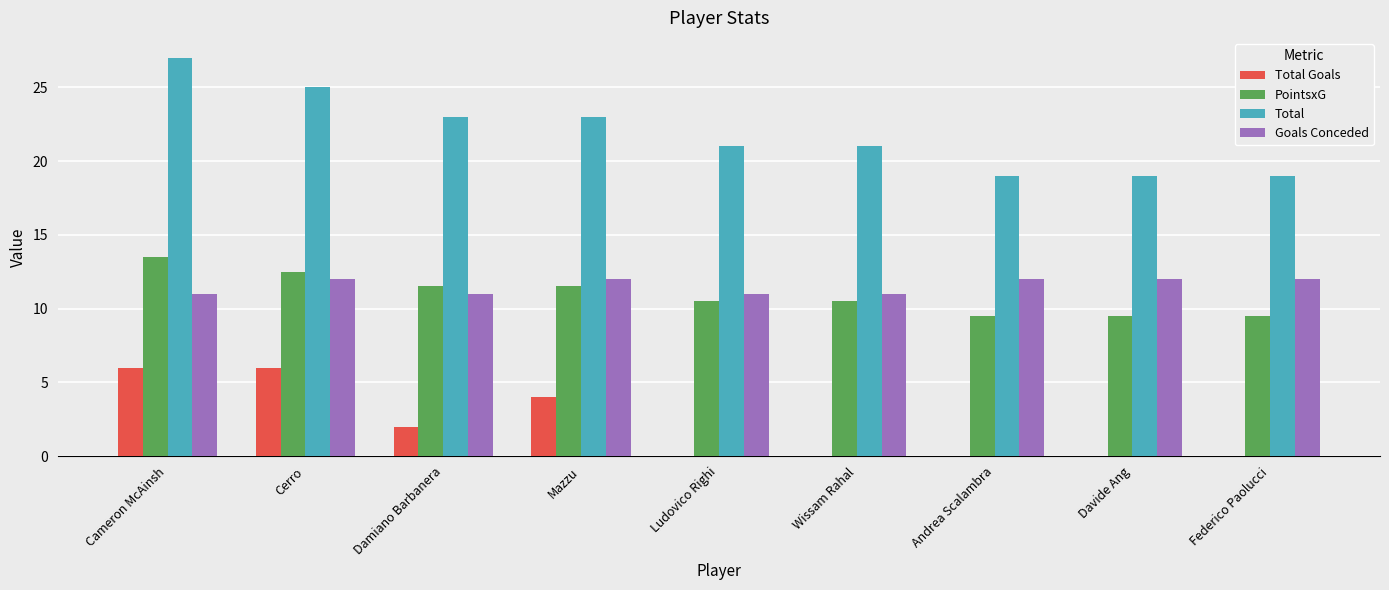

Count the number of categories in the chart.

9